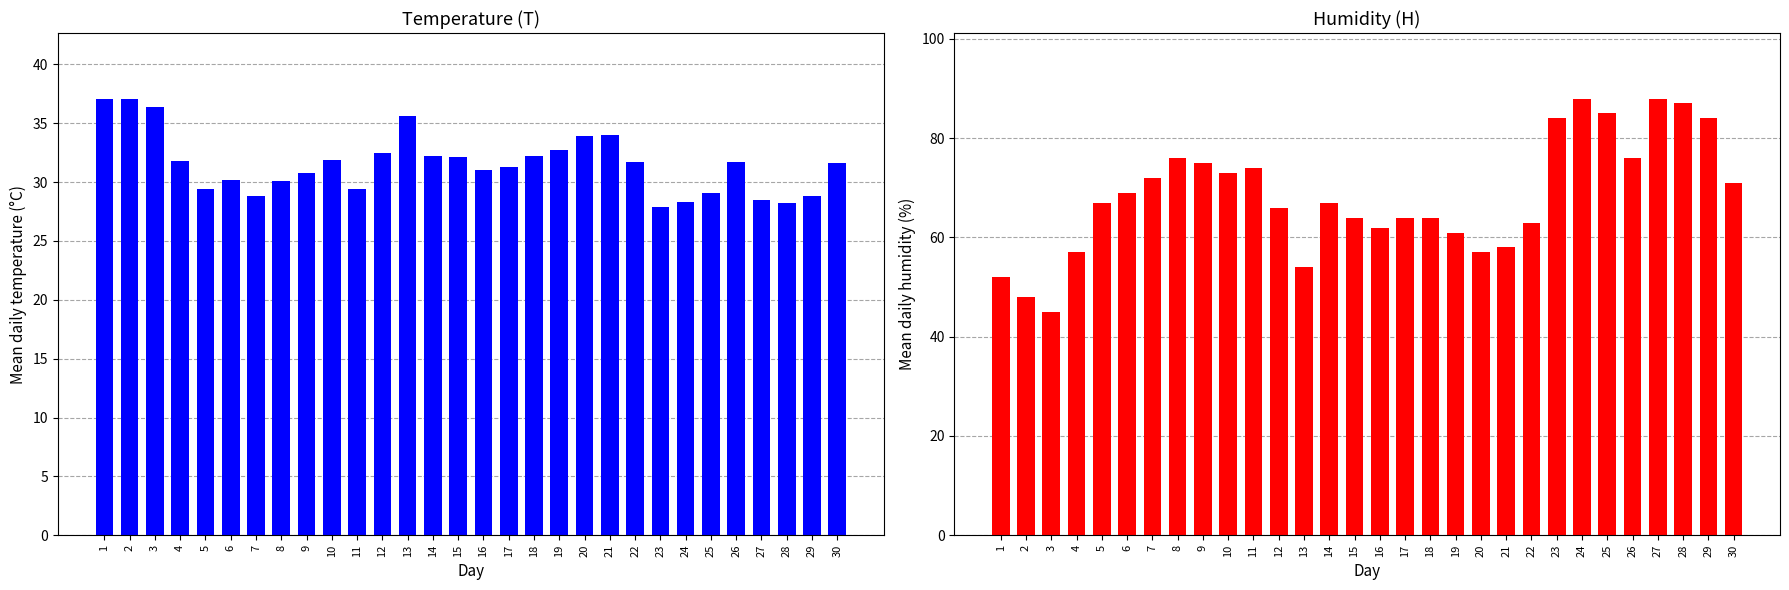

Reading left to right, transcribe all the data shown in this chart.

T: 1=37.1	2=37.1	3=36.4	4=31.8	5=29.4	6=30.2	7=28.8	8=30.1	9=30.8	10=31.9	11=29.4	12=32.5	13=35.6	14=32.2	15=32.1	16=31.0	17=31.3	18=32.2	19=32.7	20=33.9	21=34.0	22=31.7	23=27.9	24=28.3	25=29.1	26=31.7	27=28.5	28=28.2	29=28.8	30=31.6
H: 1=52.0	2=48.0	3=45.0	4=57.0	5=67.0	6=69.0	7=72.0	8=76.0	9=75.0	10=73.0	11=74.0	12=66.0	13=54.0	14=67.0	15=64.0	16=62.0	17=64.0	18=64.0	19=61.0	20=57.0	21=58.0	22=63.0	23=84.0	24=88.0	25=85.0	26=76.0	27=88.0	28=87.0	29=84.0	30=71.0